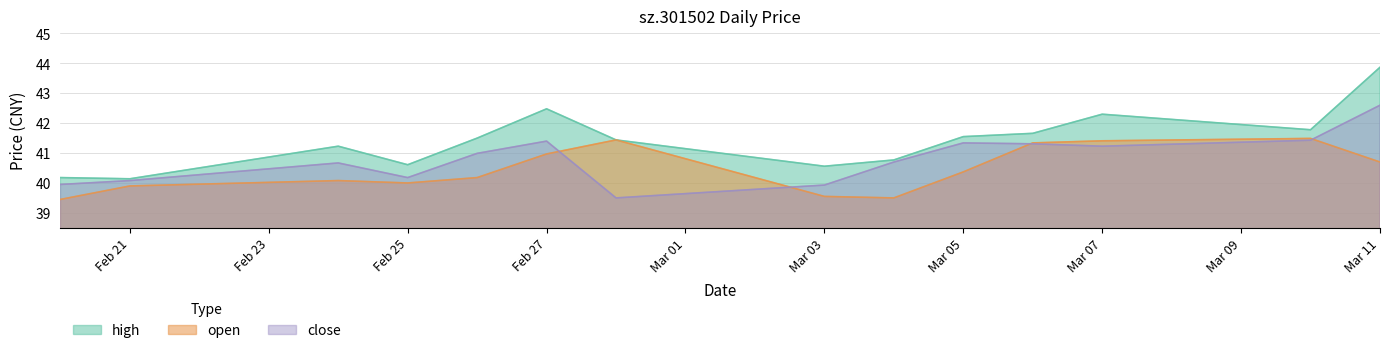

In close, how many points are higher than both neighbors (excluding endpoints)?

3